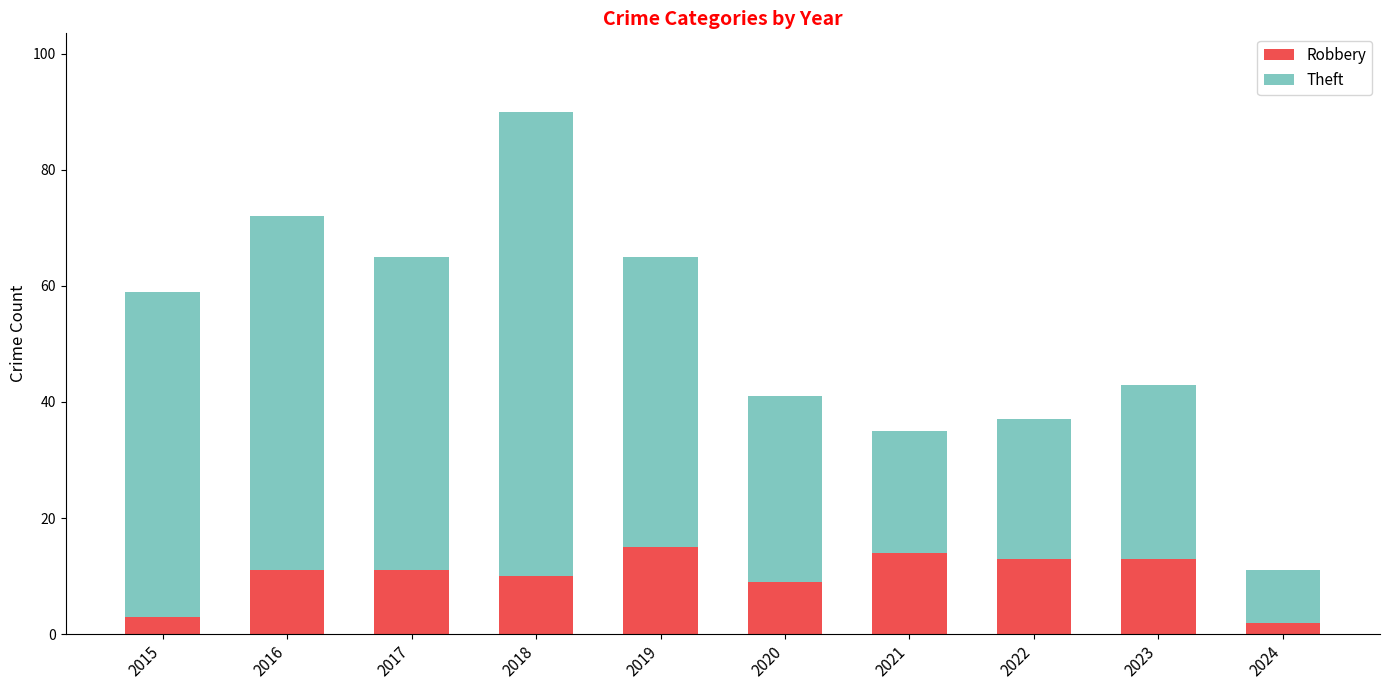

At which category is the sum across all series the highest?

2018